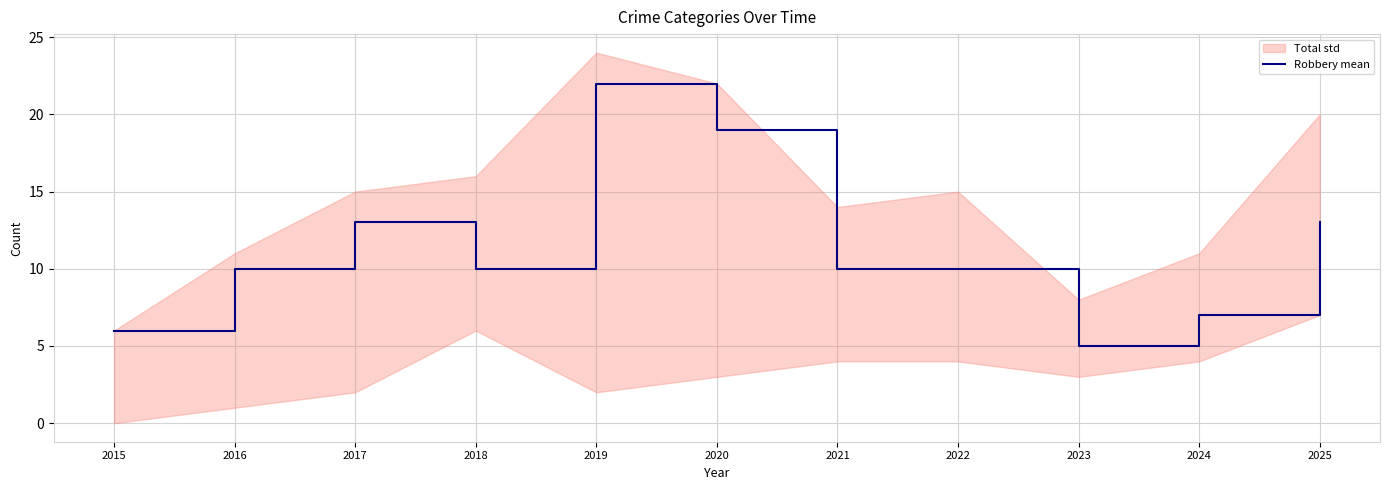

How many data points are less than 10?

3